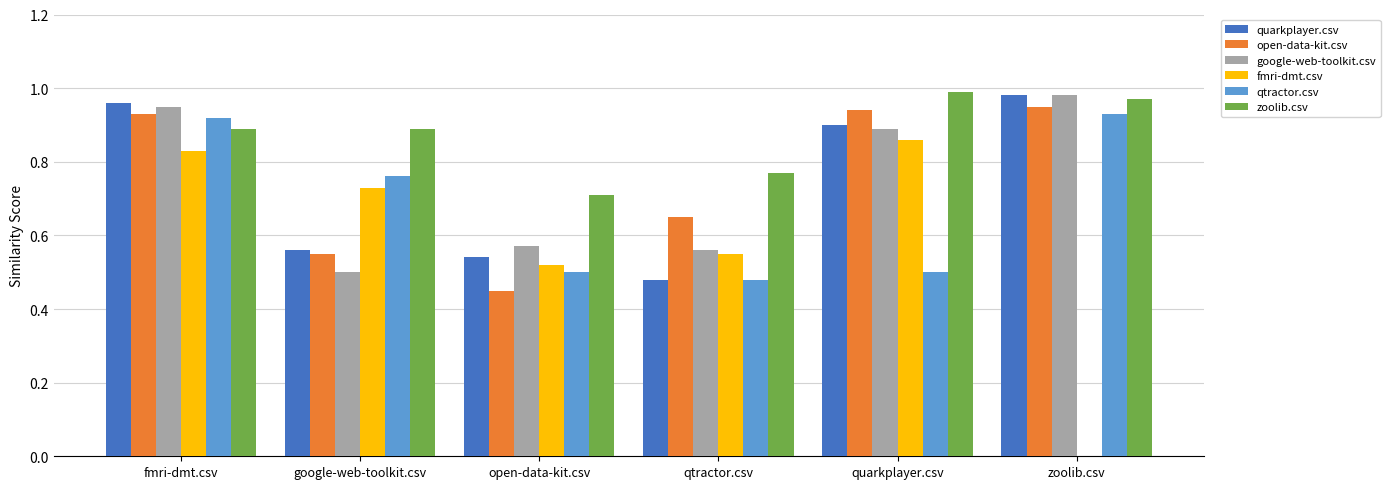

Is the value of qtractor.csv at fmri-dmt.csv greater than the value of fmri-dmt.csv at zoolib.csv?

Yes